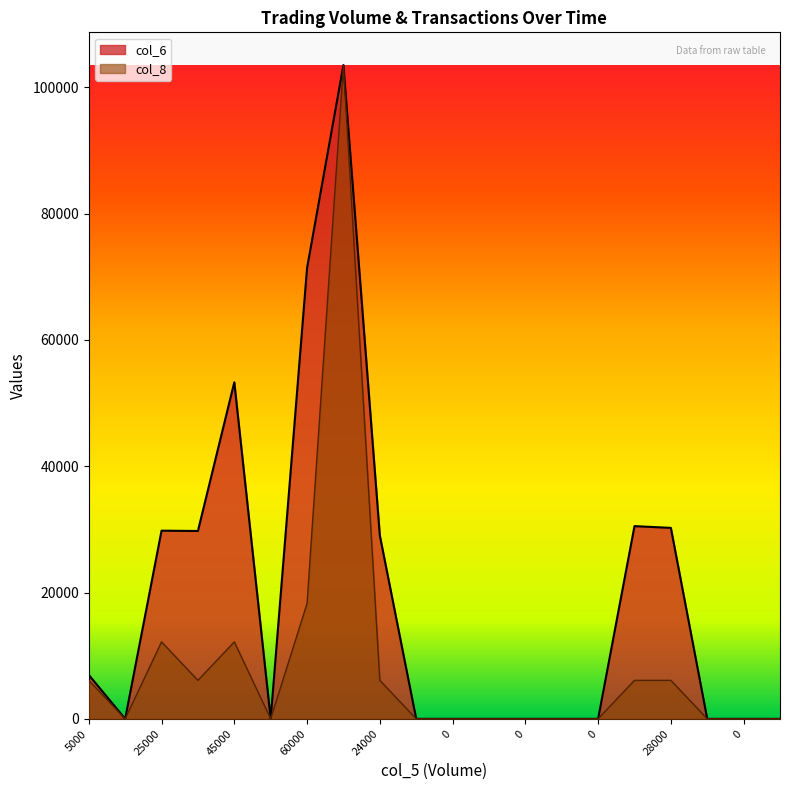

Reading left to right, extract all data points from this chart.

col_6: 6950.0	0.0	29800.0	29750.0	53300.0	0.0	71400.0	103550.0	29040.0	0.0	0.0	0.0	0.0	0.0	0.0	30520.0	30240.0	0.0	0.0	0.0
col_8: 6091.2	0.0	12182.4	6091.2	12182.4	0.0	18273.5	103550.0	6091.2	0.0	0.0	0.0	0.0	0.0	0.0	6091.2	6091.2	0.0	0.0	0.0